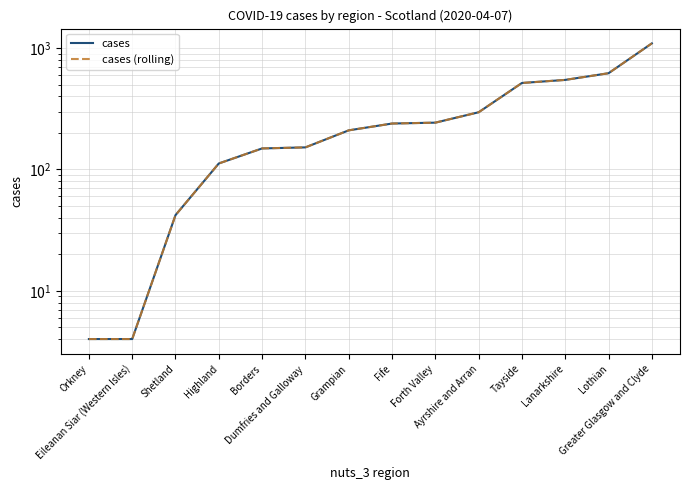

Read the cases value at Tayside, to the nearest 50.

500